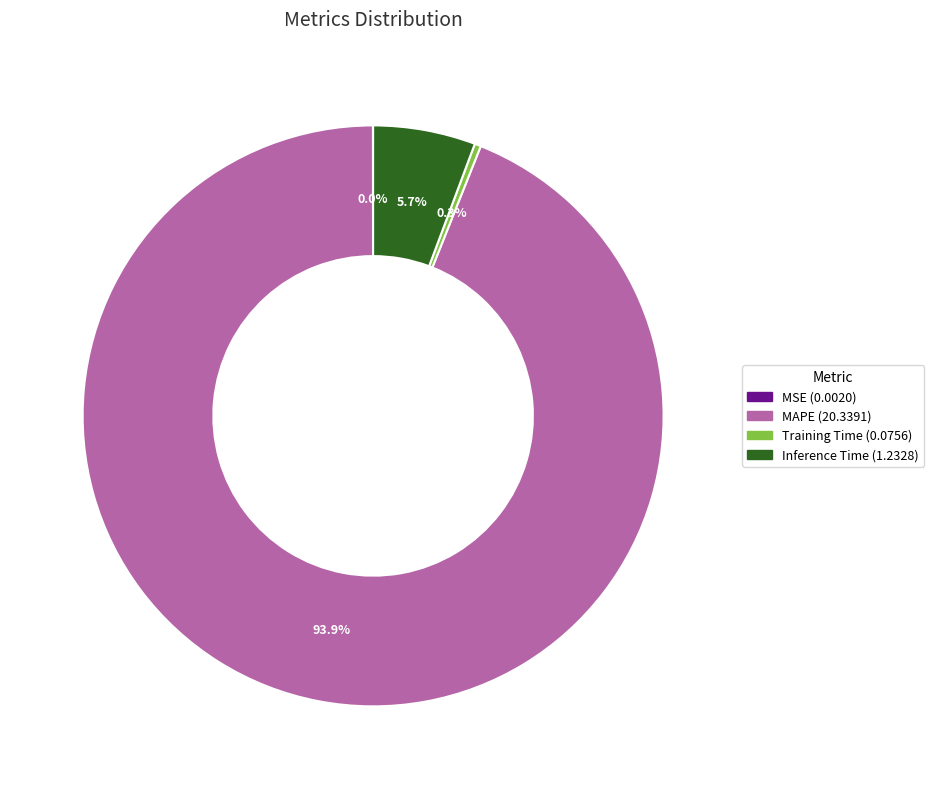

To the nearest percent, what is the difference between the largest and smallest slice percentages?

94%